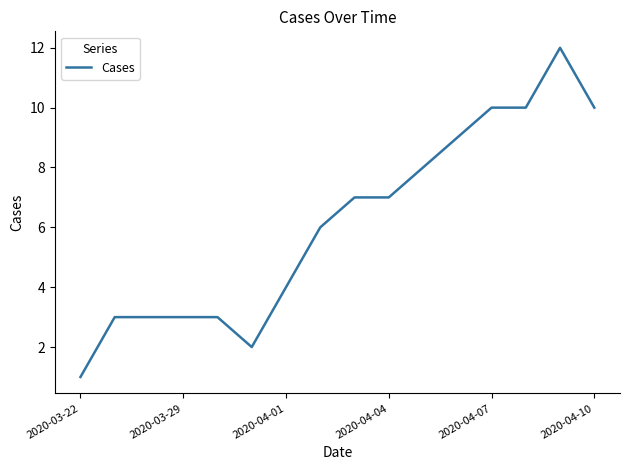

What is the maximum value shown in the chart?

12